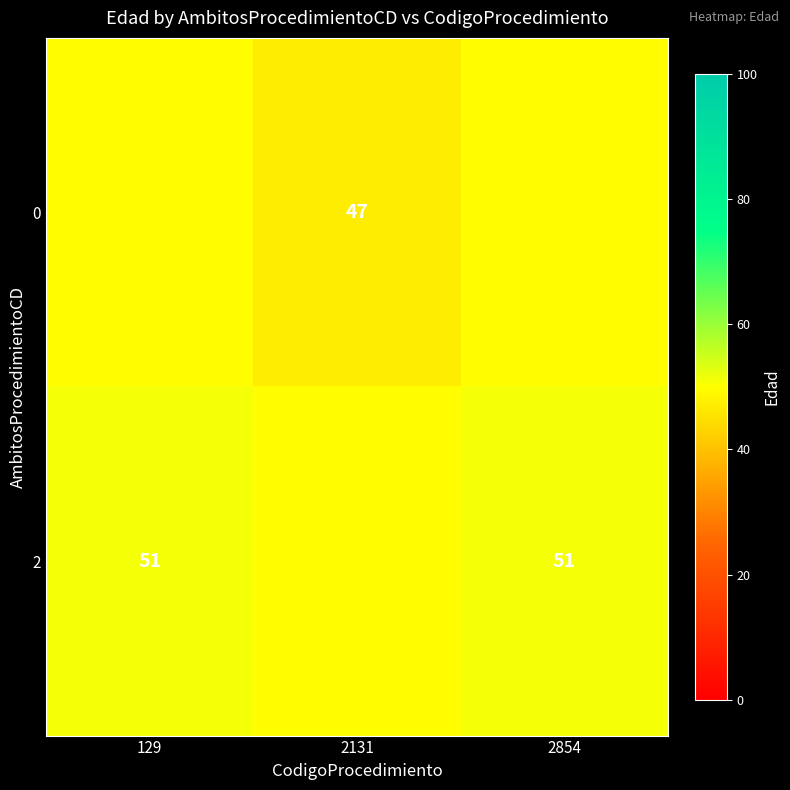

Which label corresponds to the smallest value in the chart?

2131